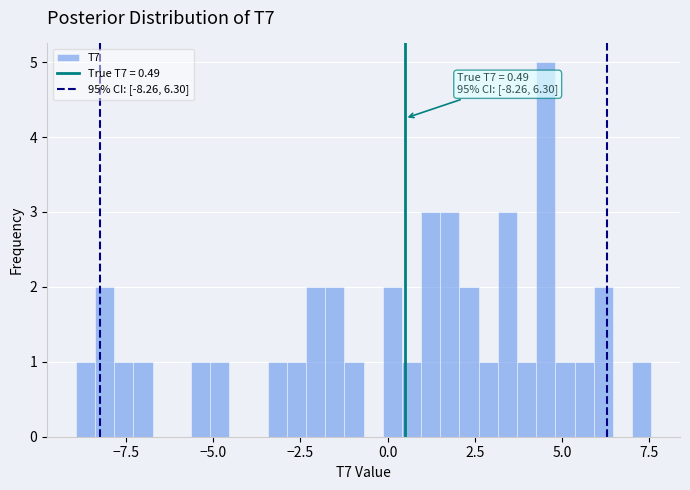

Around what value on the x-axis is the tallest bar? Give the approximate position of its centre, as read against the axis.

4.5